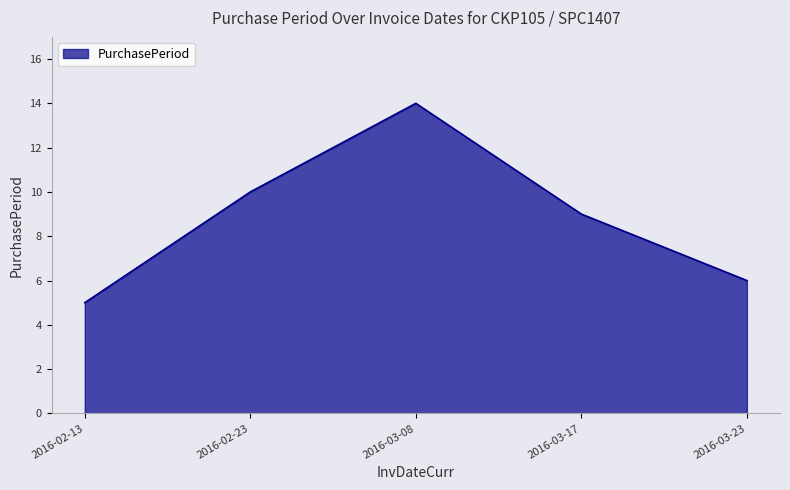

At which label is the value closest to 9?

2016-03-17